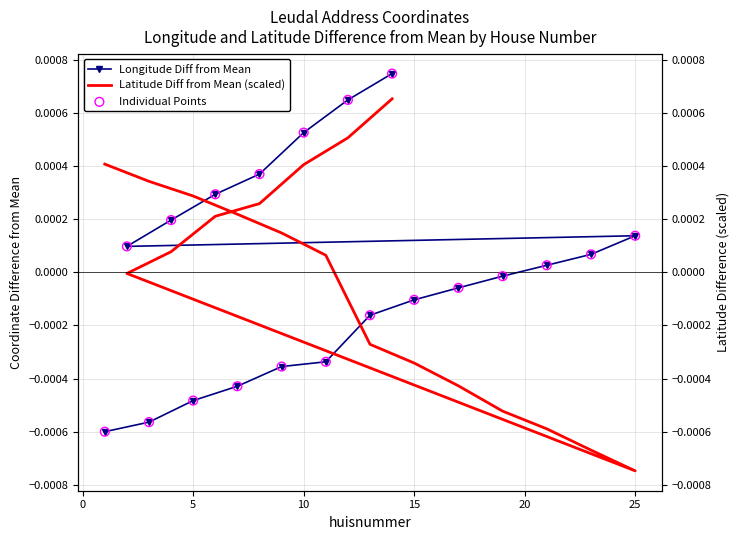

Is the value of Longitude Diff from Mean at 12 greater than the value of Individual Points at 20?

Yes